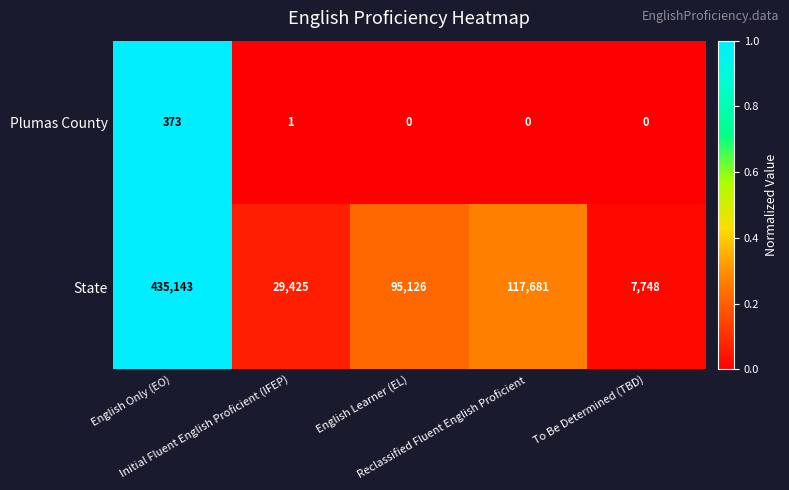

Which series changed the most between Reclassified Fluent English Proficient and To Be Determined (TBD)?

State